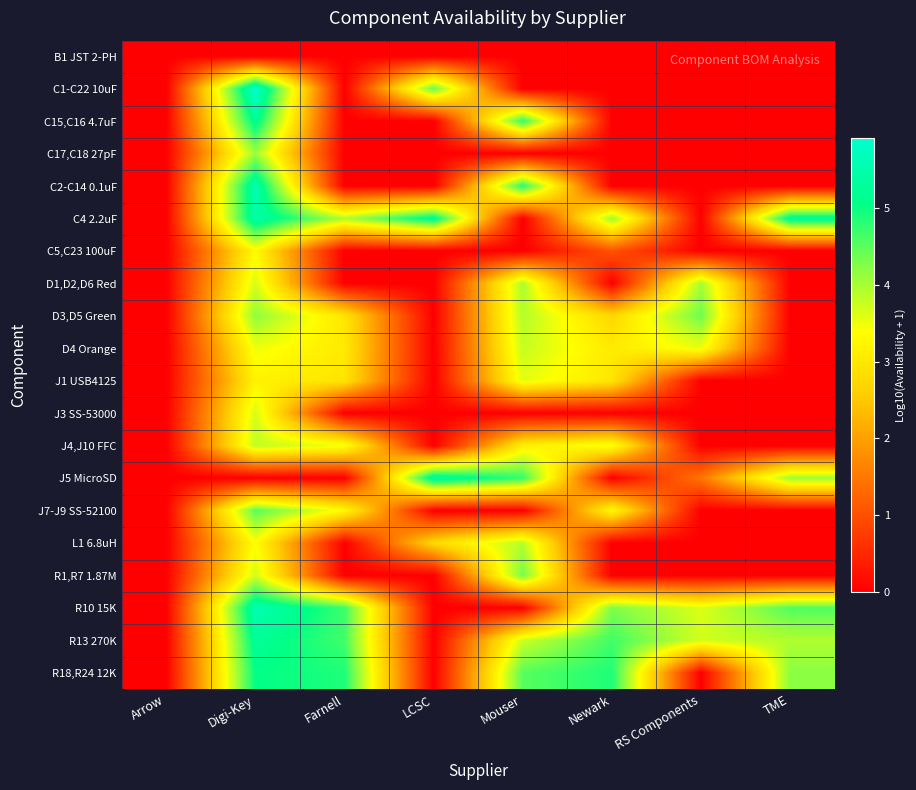

What is the total value across all series at Mouser?

49.3